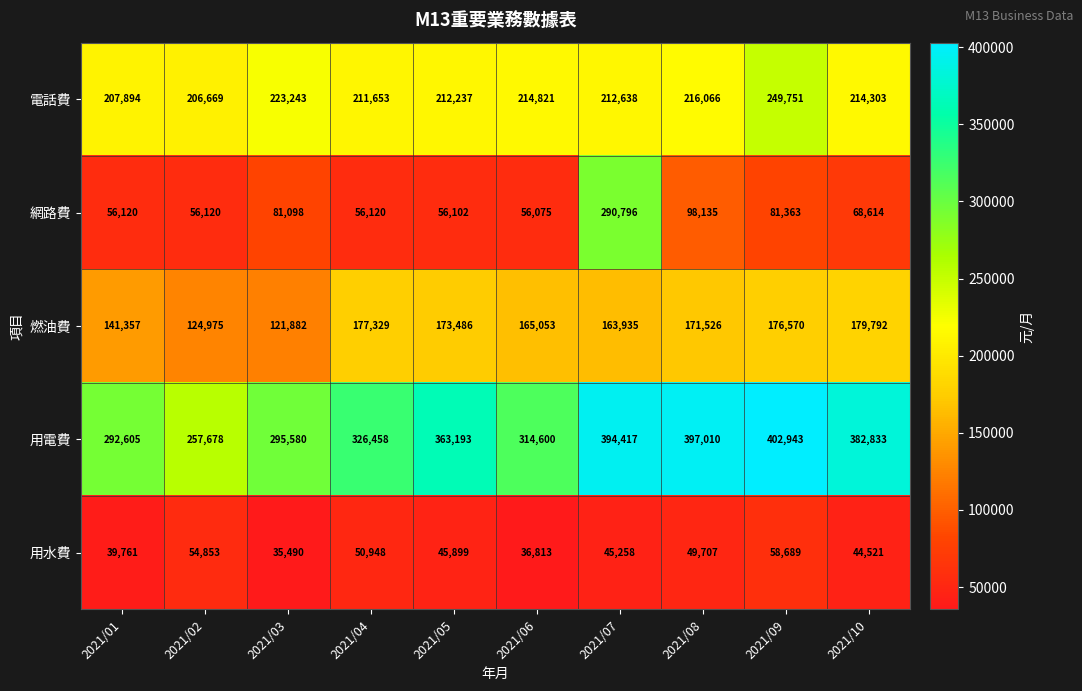

At which label does 燃油費 reach its peak?

2021/10